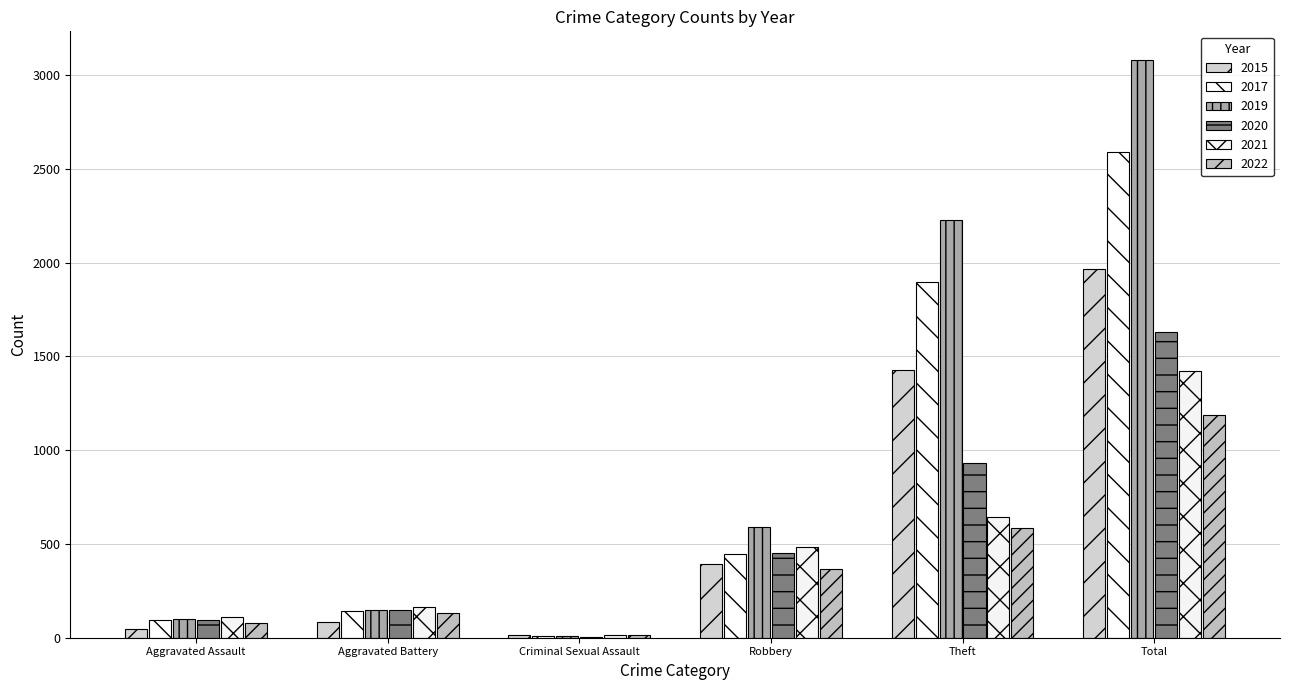

What is the value of the 2015 bar at the 6th from the left?

1968